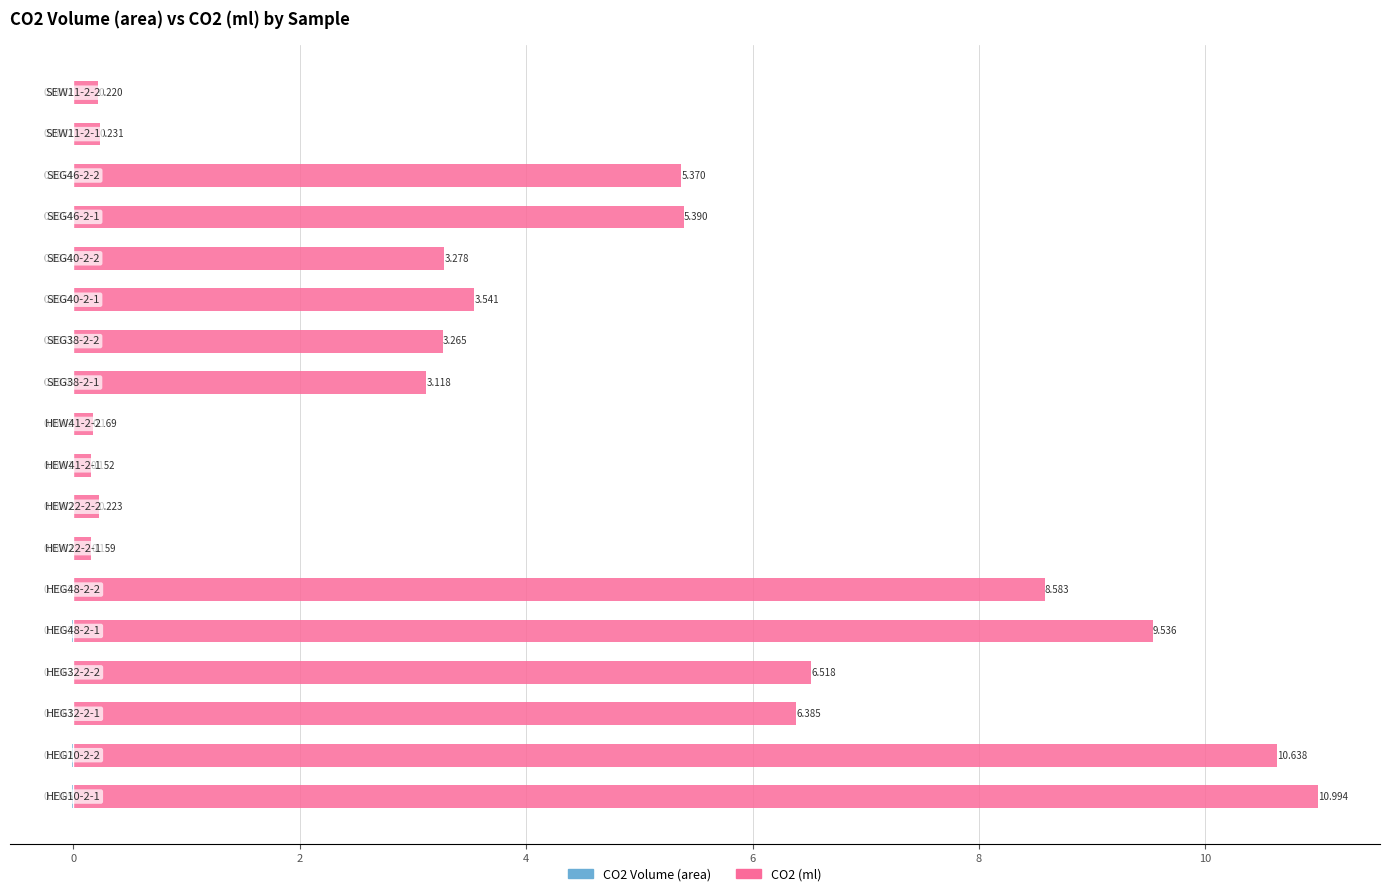

What is the value of the CO2 (ml) bar at the 8th from the left?

0.2